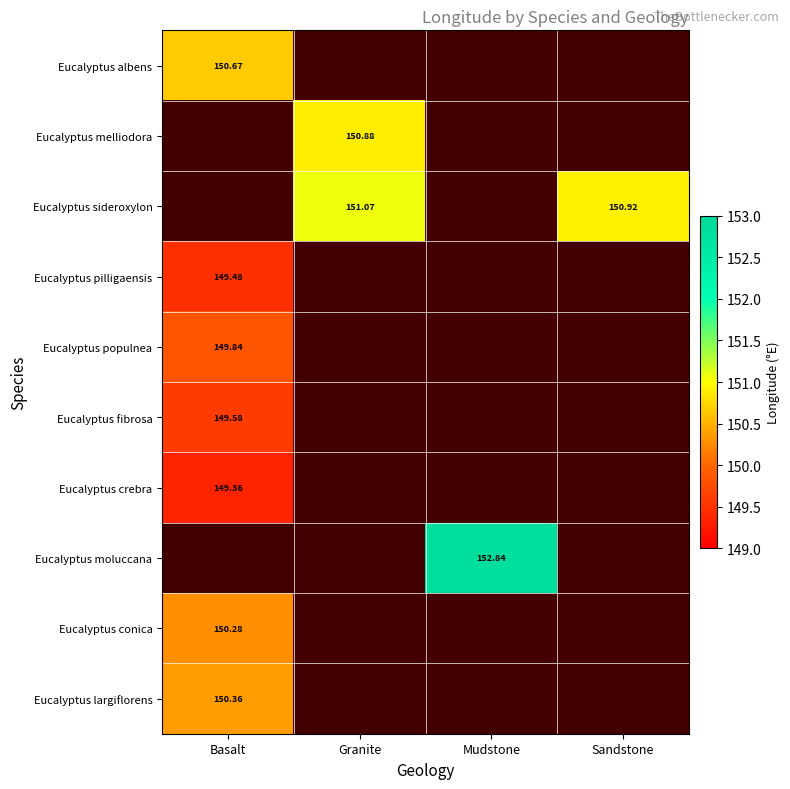

Which category has the highest value across all series?

Mudstone